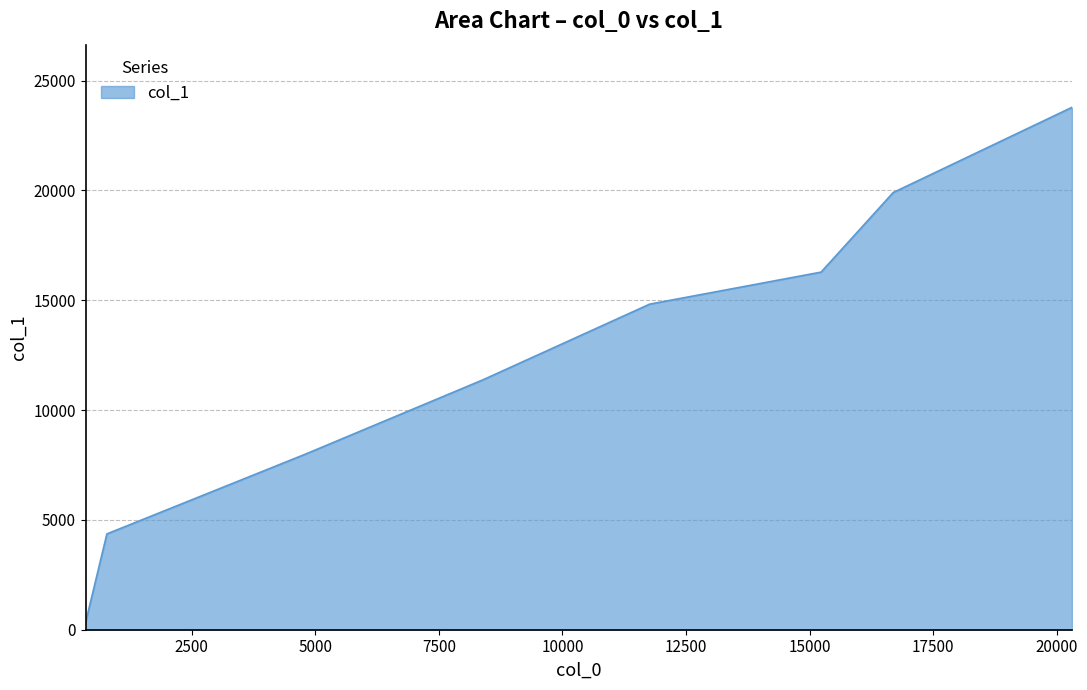

Count the number of values greater than 14820.

4